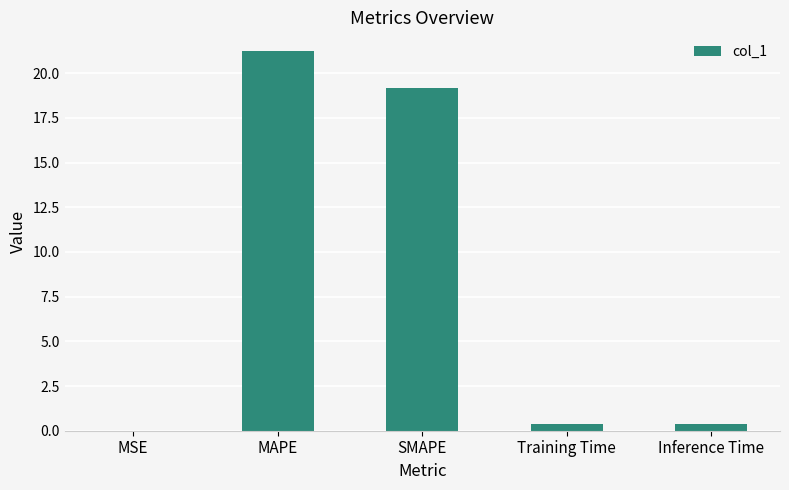

How many data points does each series have?

5